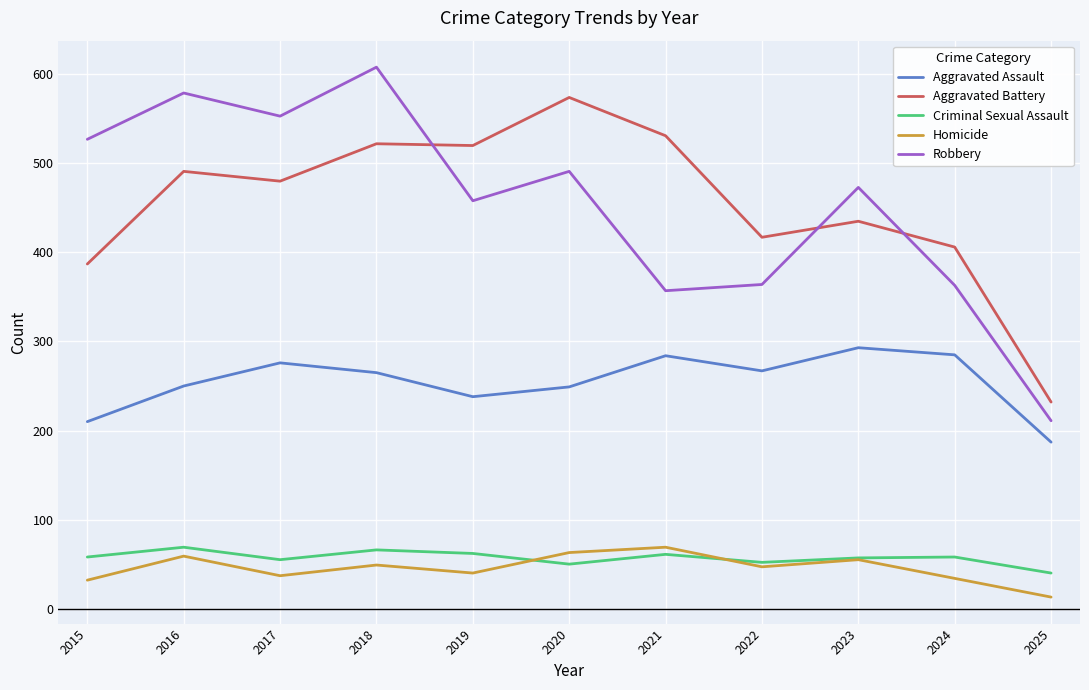

What is the sum of all Homicide values?

498